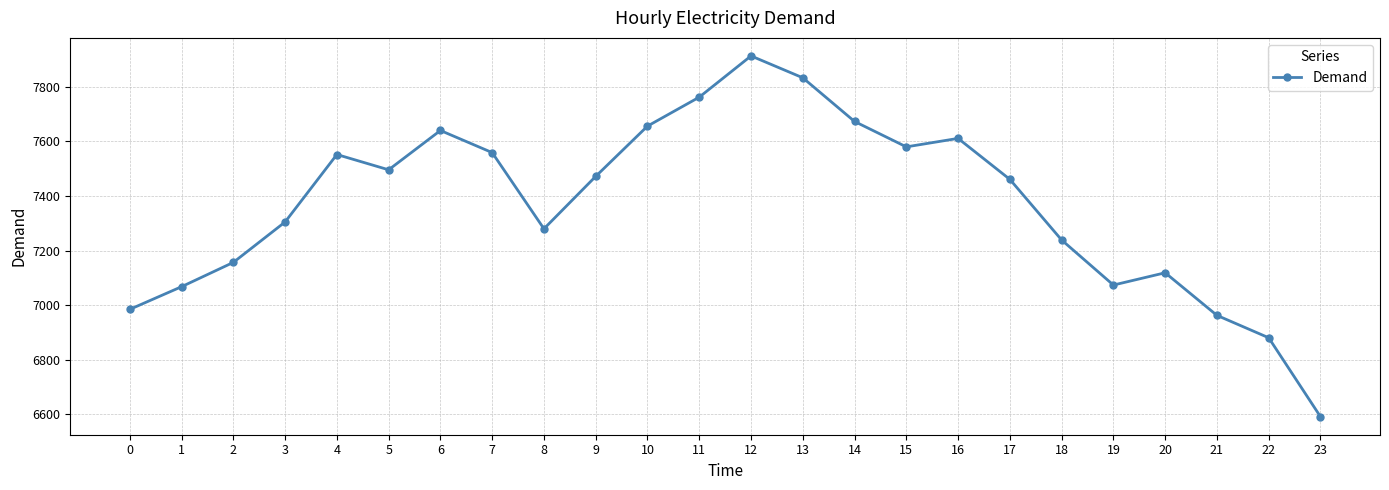

What is the approximate value at 20, to the nearest 10?

7120